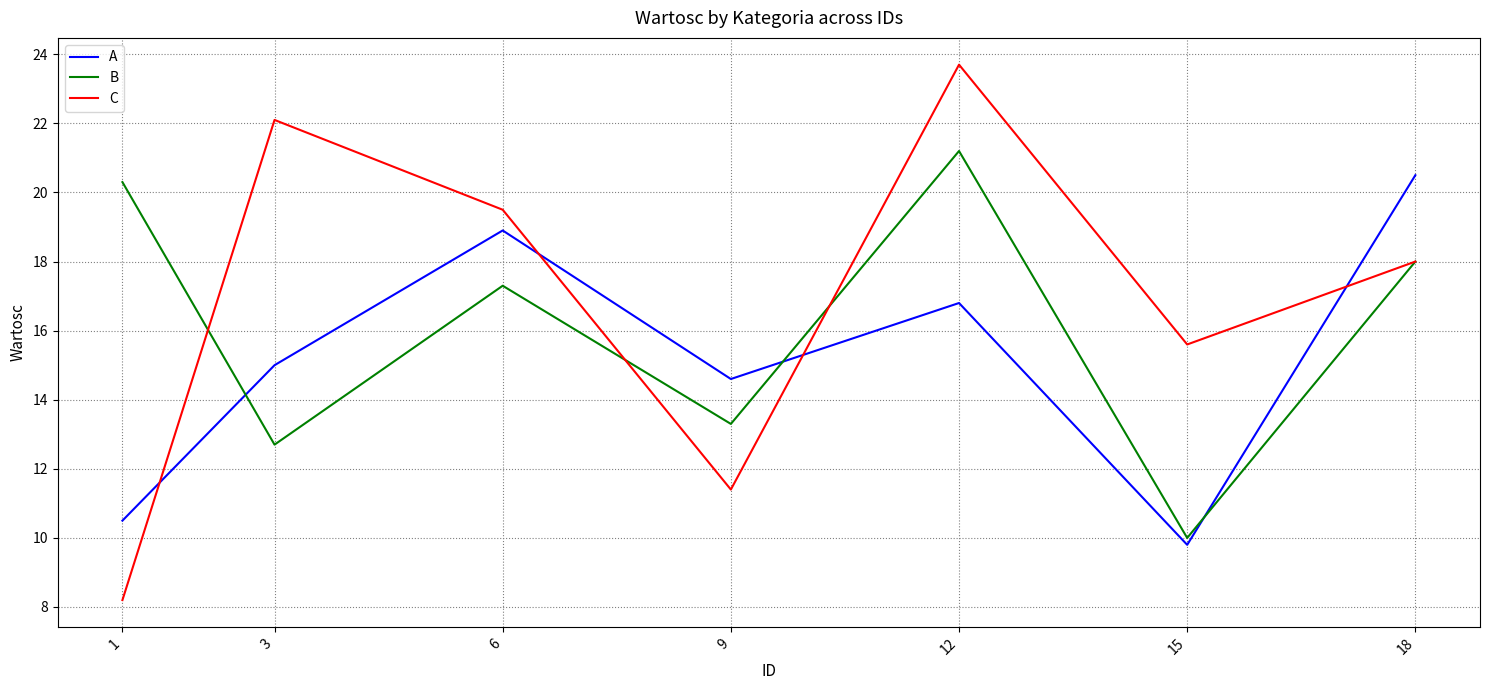

List the series in order of their peak value, lowest first.

A, B, C